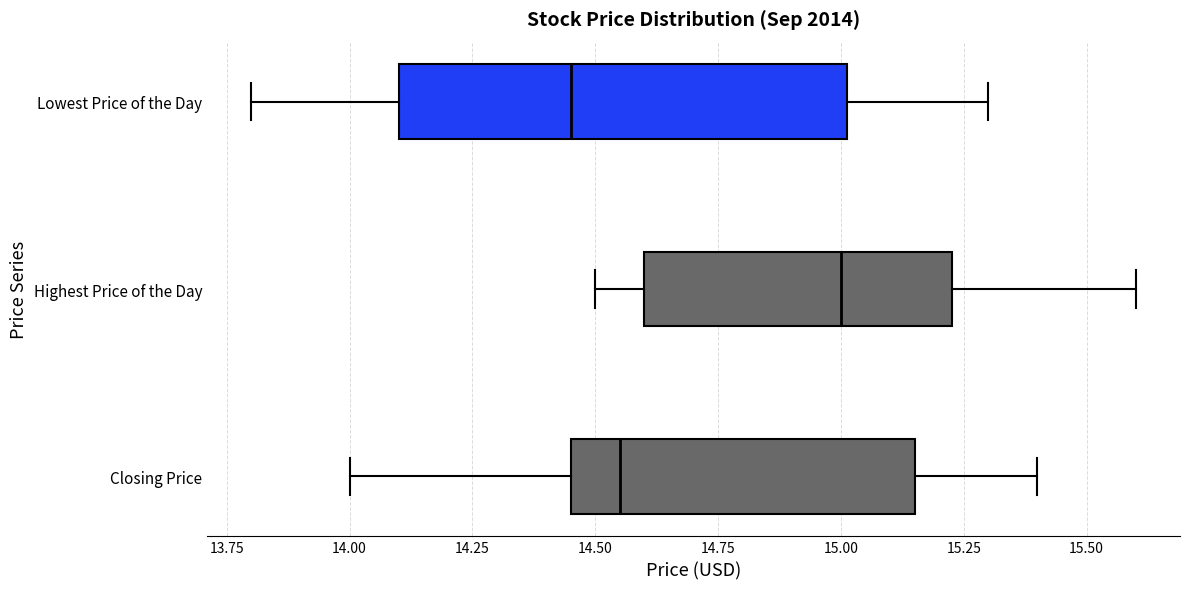

Reading bottom to top, transcribe this box plot: for each box, give where its median line is, the range the box spans, and where its two whiskers end, as read against the x-axis. The values are not printed on the chart, so give them approximately, as read against the axis.

Closing Price: median 14.55, box 14.45 to 15.15, whiskers 14.00 to 15.40
Highest Price of the Day: median 15.00, box 14.60 to 15.25, whiskers 14.50 to 15.60
Lowest Price of the Day: median 14.45, box 14.10 to 15.00, whiskers 13.80 to 15.30